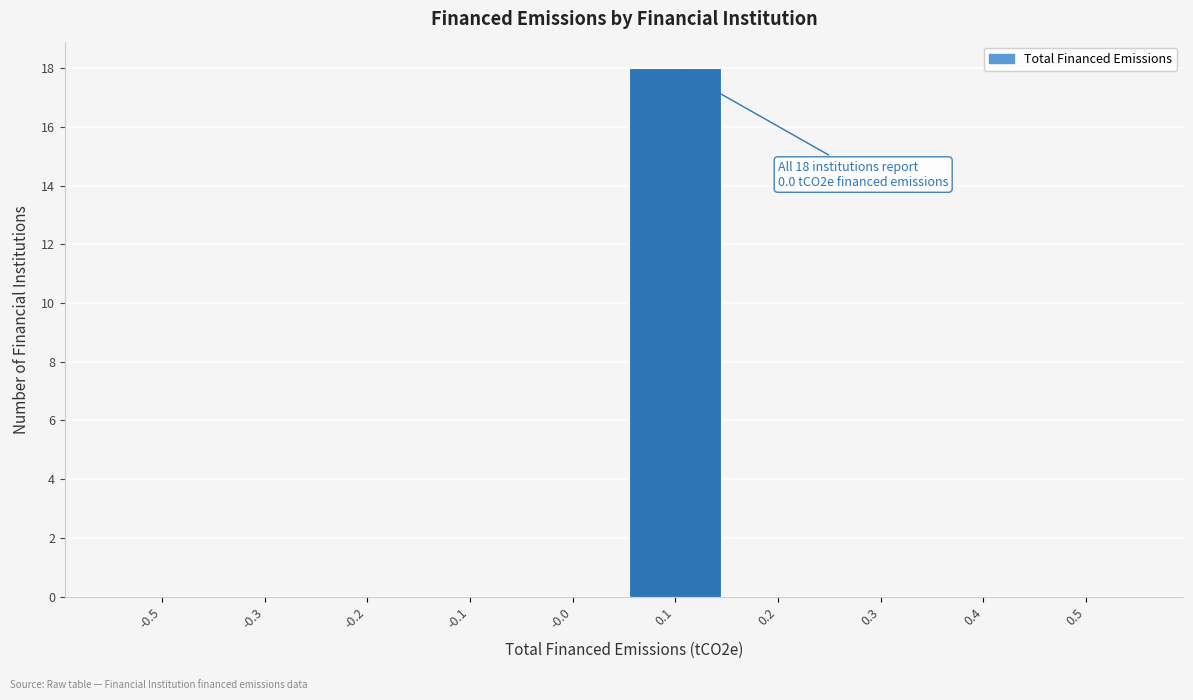

Reading left to right, extract all data points from this chart.

-0.5=0	-0.3=0	-0.2=0	-0.1=0	-0.0=0	0.1=18	0.2=0	0.3=0	0.4=0	0.5=0